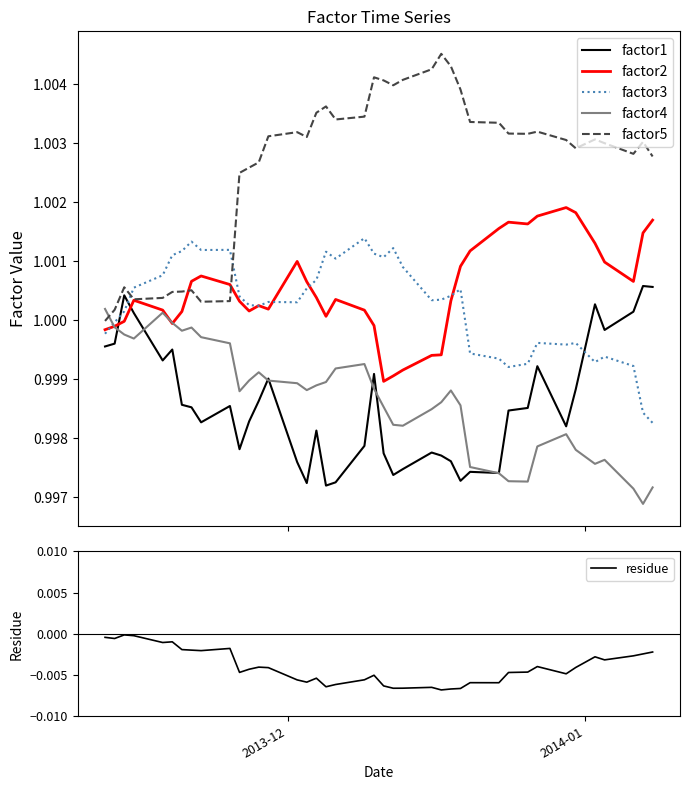

After their last crossing, which series has the higher values: factor1 or factor2?

factor2